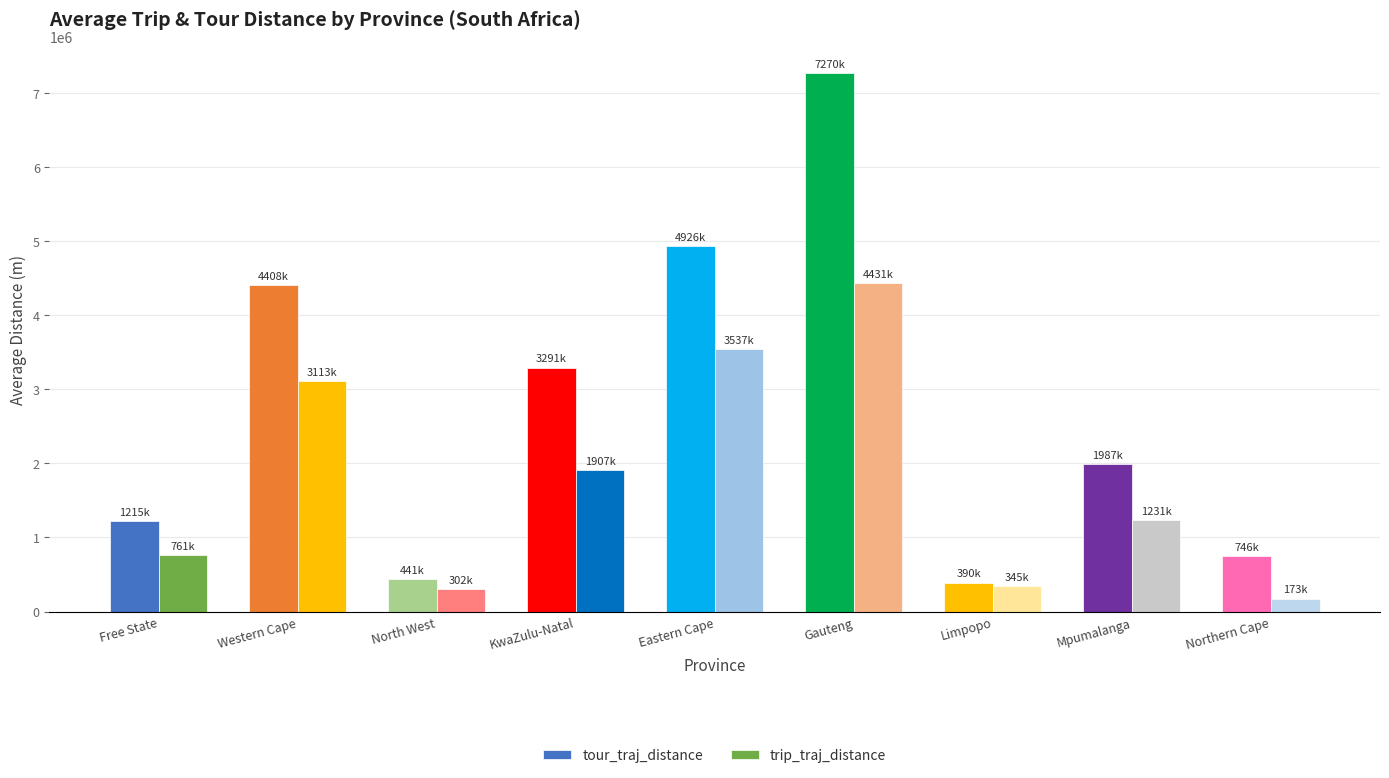

At which category is the sum across all series the highest?

Gauteng